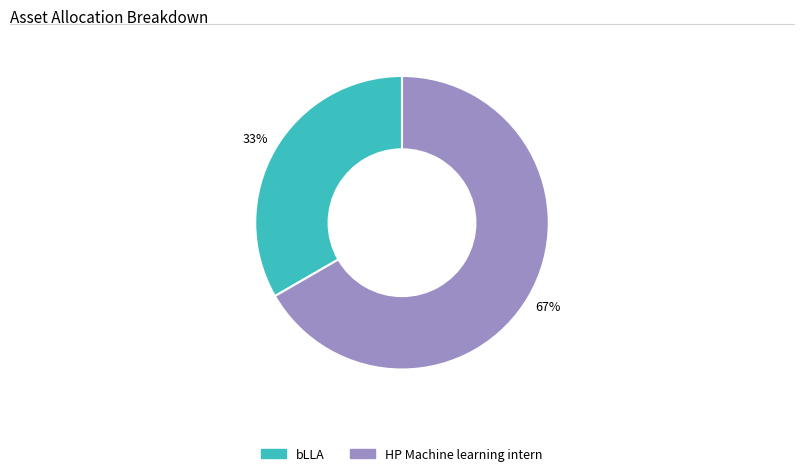

Count the number of slices in the pie.

2